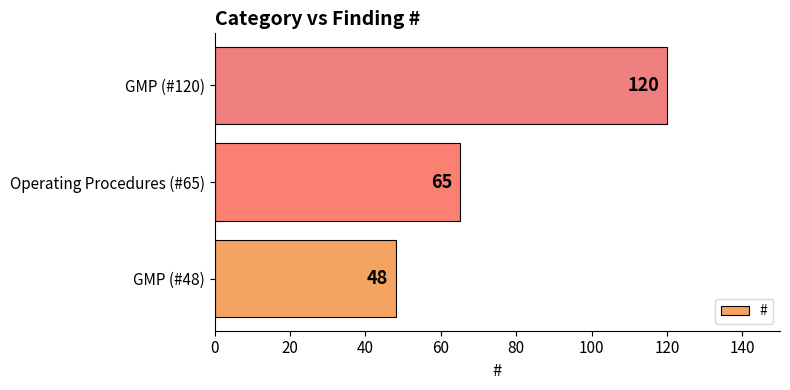

Between GMP (#120) and Operating Procedures (#65), which is larger?

GMP (#120)